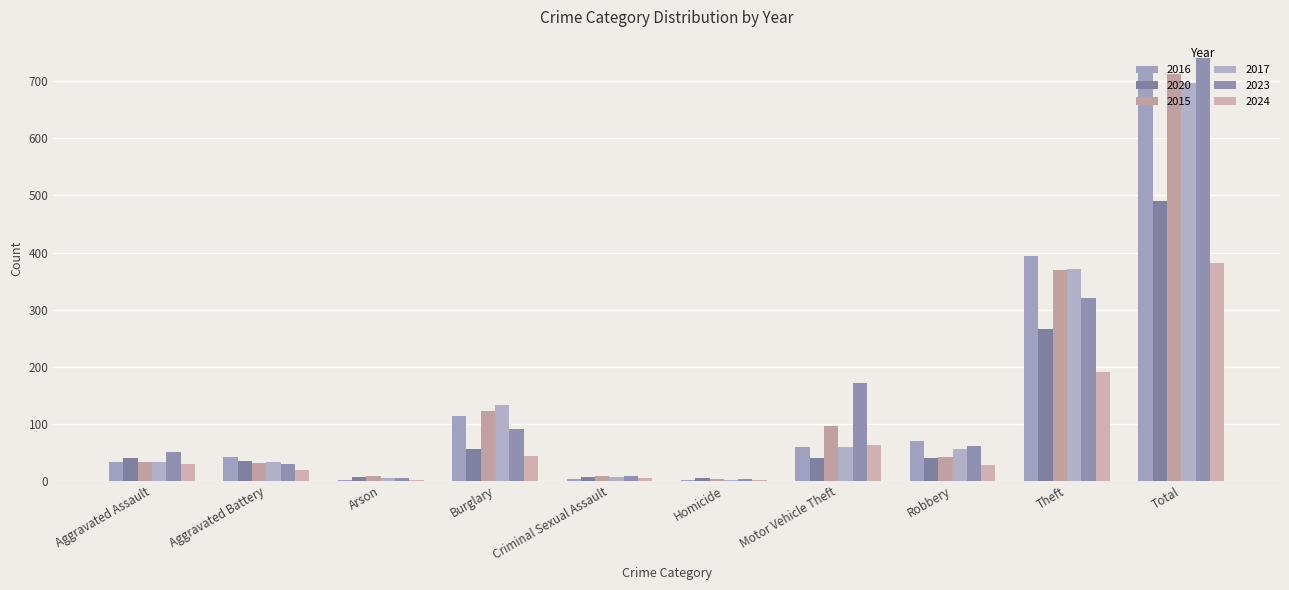

What is the highest value of the 2015 series?

713